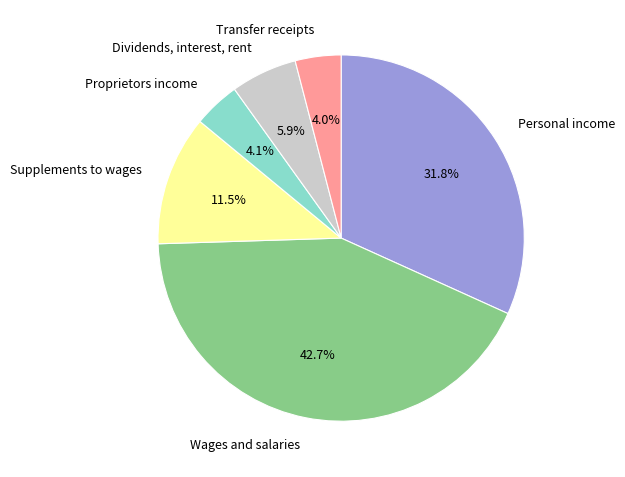

To the nearest percent, what is the difference between the largest and smallest slice percentages?

39%